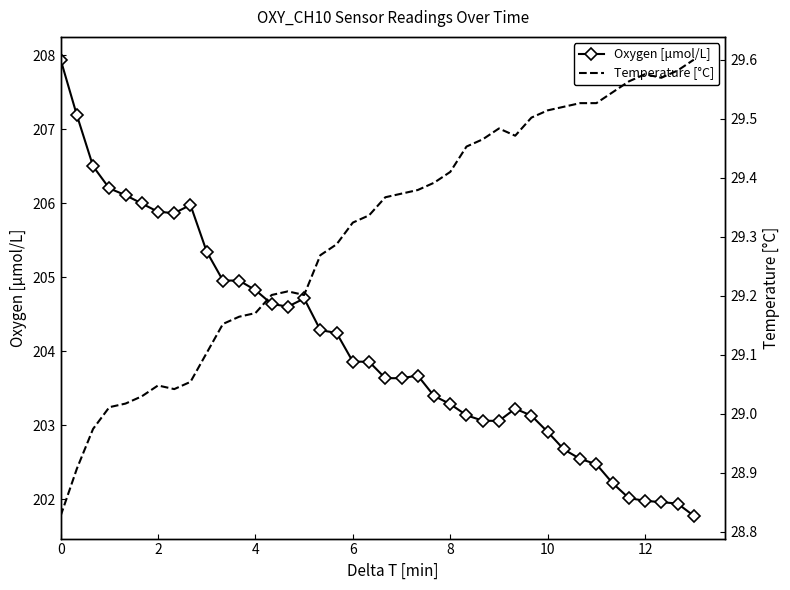

What is the value of the Oxygen [μmol/L] point at the 40th from the left?

201.8